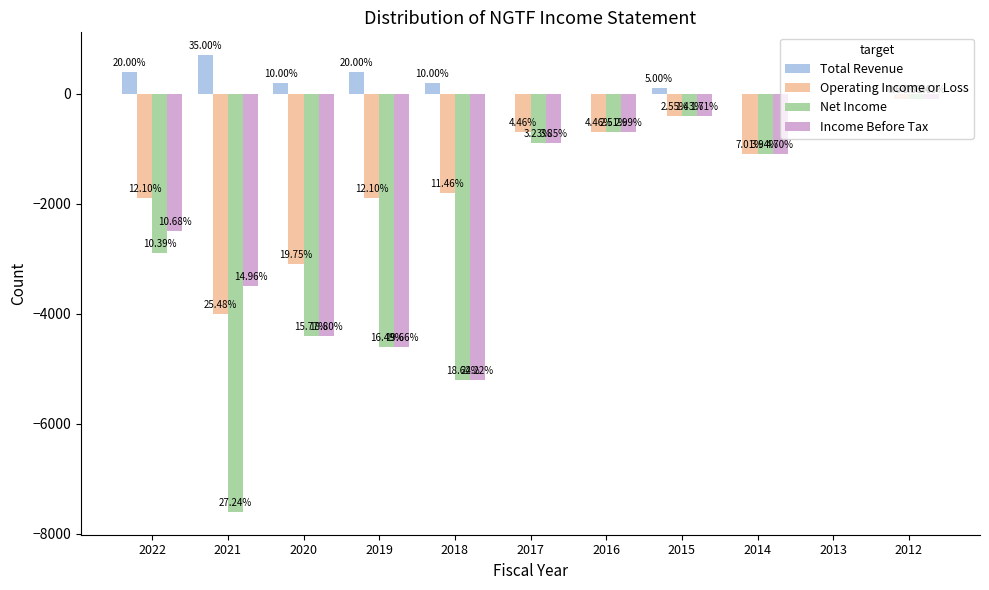

Rank the series by their average value, from highest to lowest.

Total Revenue, Operating Income or Loss, Income Before Tax, Net Income